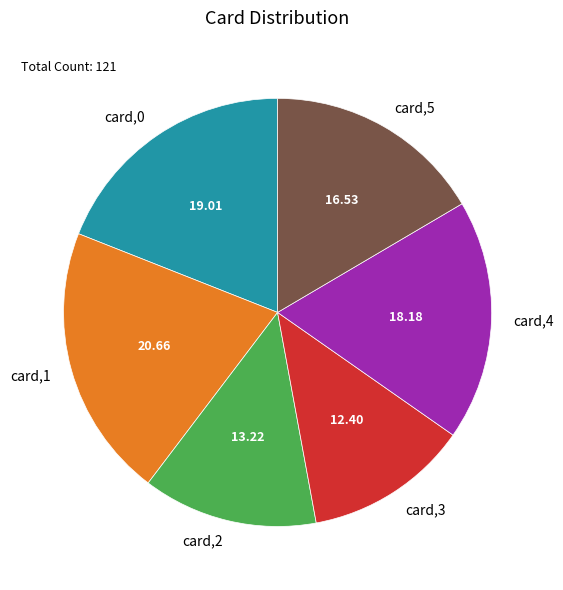

Combined, do card,2 and card,3 account for over 50%?

No